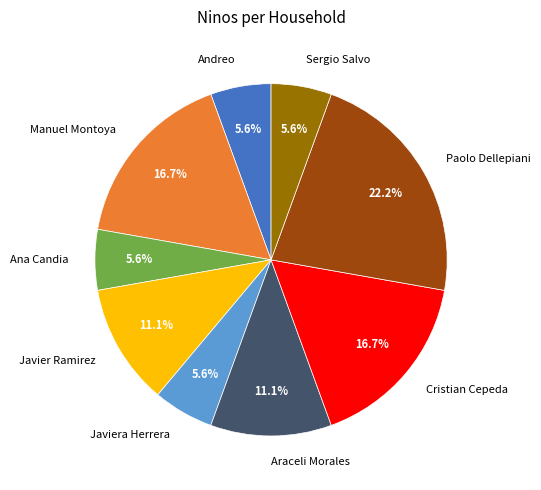

Is there a majority slice in this chart?

No